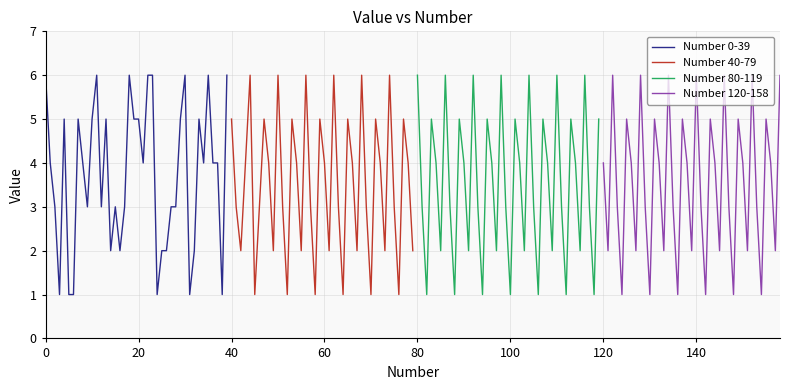

What is the highest value of the Number 40-79 series?

6